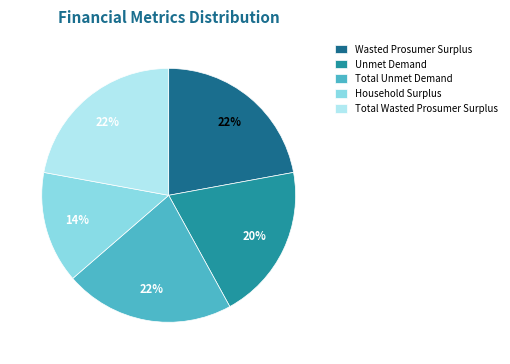

What is the smallest slice in the pie chart?

Household Surplus